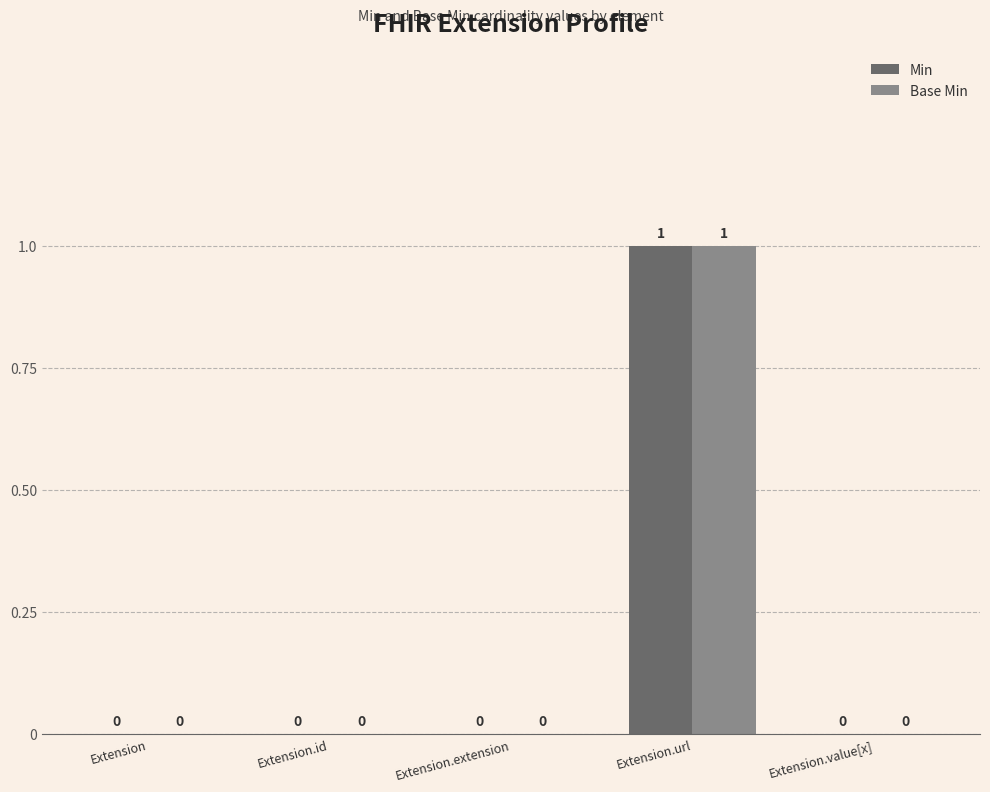

Does the chart contain stacked bars?

No